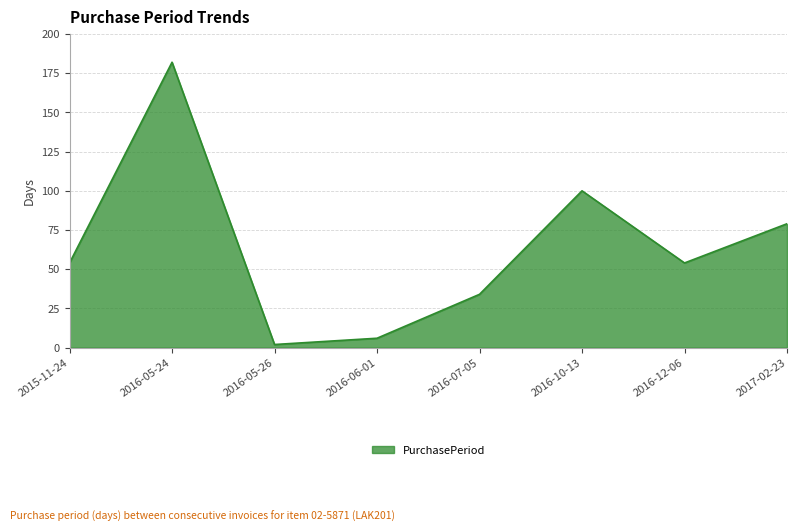

Which label corresponds to the largest value in the chart?

2016-05-24